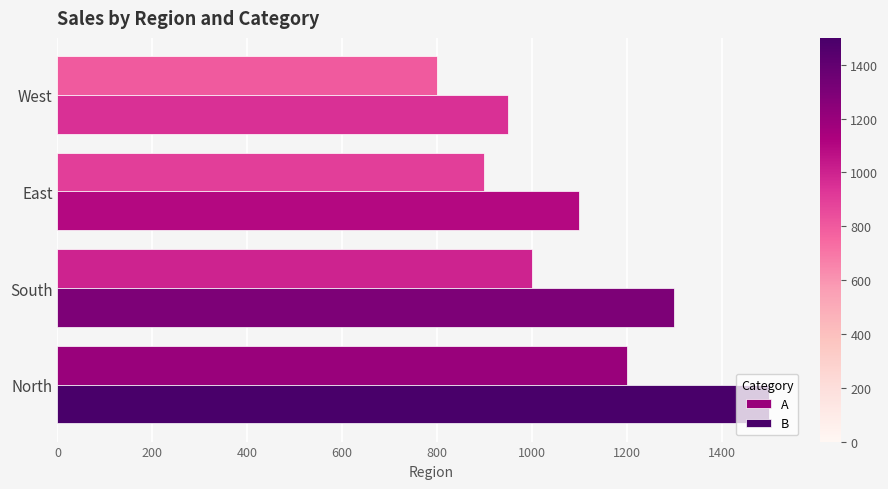

The value of B at North is 622. True or false?

False